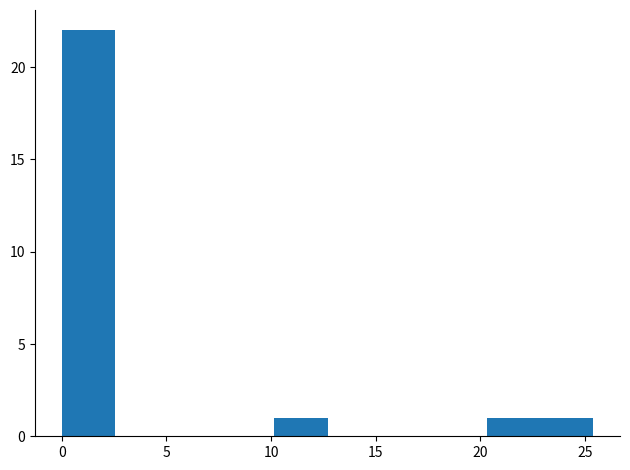

Reading left to right, transcribe this chart: for each bar, give the range it covers on the x-axis and its height. Neither the bar edges nor the heights are printed on the chart, so give them approximately, as read against the axes.

0.0 to 2.5: 22
2.5 to 5.0: 0
5.0 to 7.5: 0
7.5 to 10.0: 0
10.0 to 12.5: 1
12.5 to 15.0: 0
15.0 to 18.0: 0
18.0 to 20.5: 0
20.5 to 23.0: 1
23.0 to 25.5: 1